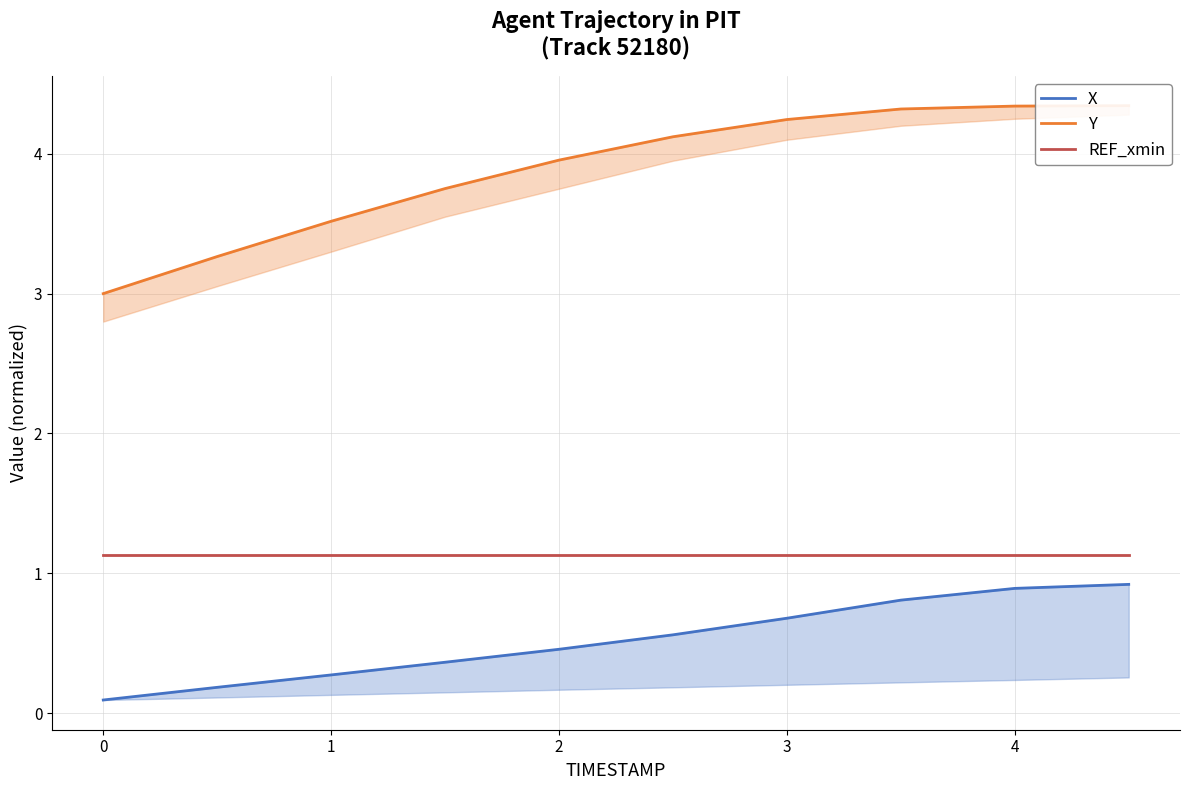

What is the difference between the maximum and minimum values in the Y series?

1.3